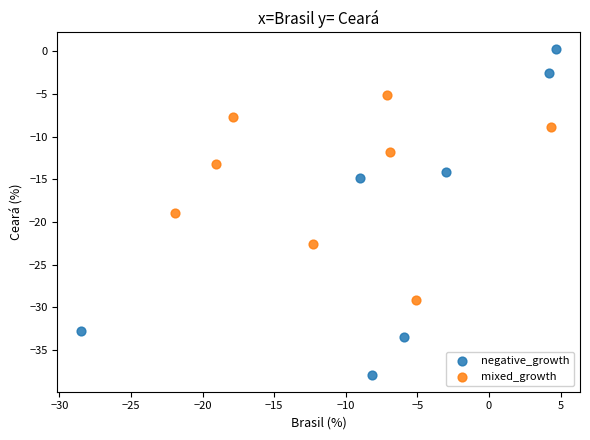

What are all the series names shown in the legend?

negative_growth, mixed_growth